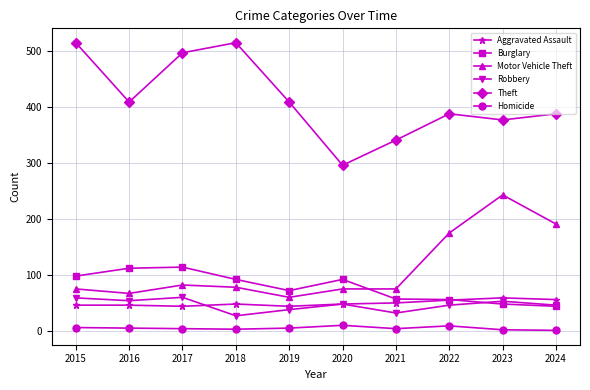

What is the lowest value of the Motor Vehicle Theft series?

60